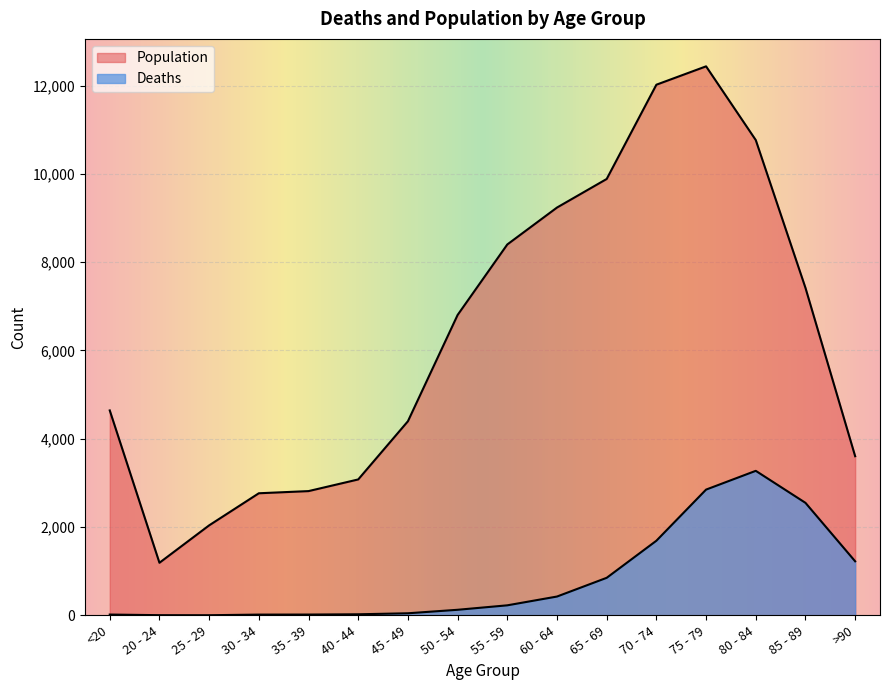

True or false: Deaths and Population intersect in this chart.

False